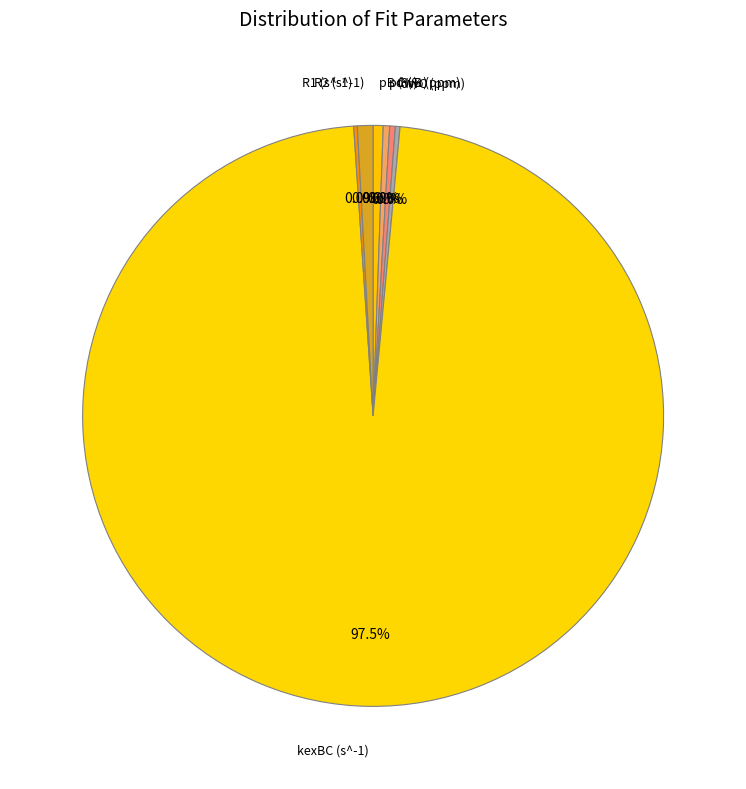

Which slice is the smallest?

R1 (s^-1)